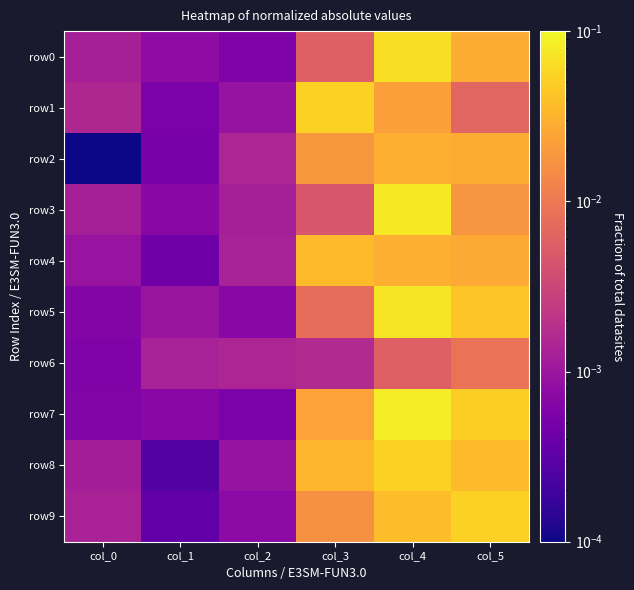

Reading right to left, what are all the values shown in this chart?

row0: col_5=0.0	col_4=0.1	col_3=0.0	col_2=0.0	col_1=0.0	col_0=0.0
row1: col_5=0.0	col_4=0.0	col_3=0.1	col_2=0.0	col_1=0.0	col_0=0.0
row2: col_5=0.0	col_4=0.0	col_3=0.0	col_2=0.0	col_1=0.0	col_0=0.0
row3: col_5=0.0	col_4=0.1	col_3=0.0	col_2=0.0	col_1=0.0	col_0=0.0
row4: col_5=0.0	col_4=0.0	col_3=0.0	col_2=0.0	col_1=0.0	col_0=0.0
row5: col_5=0.0	col_4=0.1	col_3=0.0	col_2=0.0	col_1=0.0	col_0=0.0
row6: col_5=0.0	col_4=0.0	col_3=0.0	col_2=0.0	col_1=0.0	col_0=0.0
row7: col_5=0.1	col_4=0.1	col_3=0.0	col_2=0.0	col_1=0.0	col_0=0.0
row8: col_5=0.0	col_4=0.1	col_3=0.0	col_2=0.0	col_1=0.0	col_0=0.0
row9: col_5=0.1	col_4=0.0	col_3=0.0	col_2=0.0	col_1=0.0	col_0=0.0